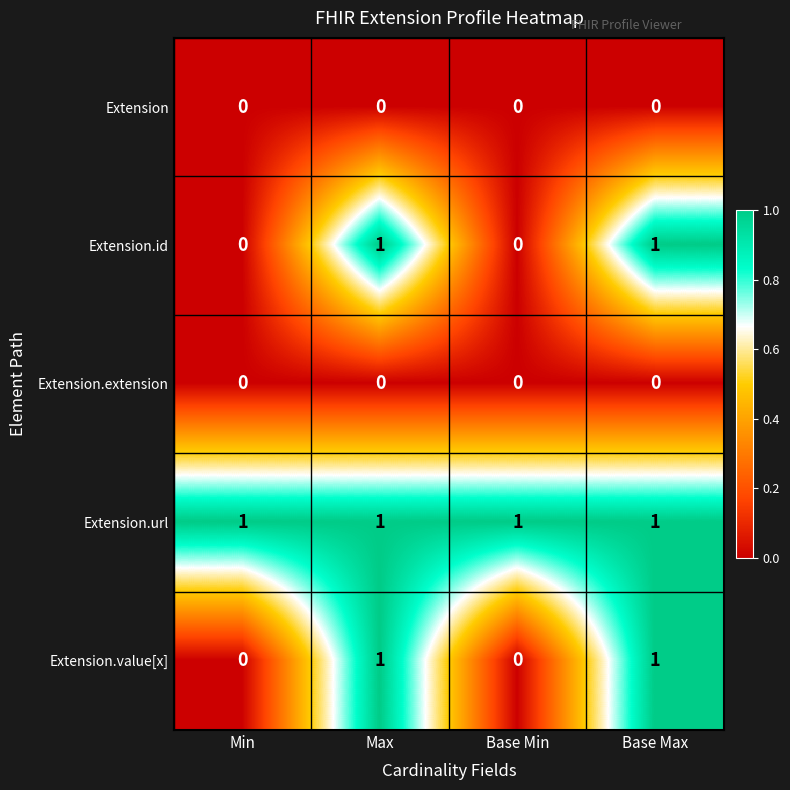

The Extension.url series shows 1 at Base Min. True or false?

True